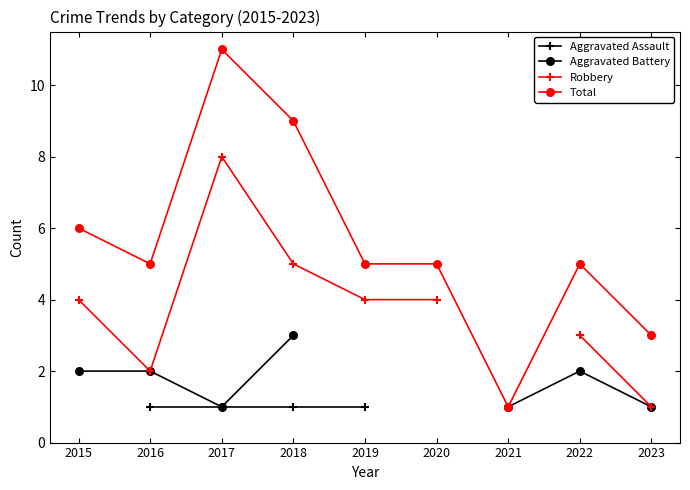

Where is the first local maximum for Total?

2017